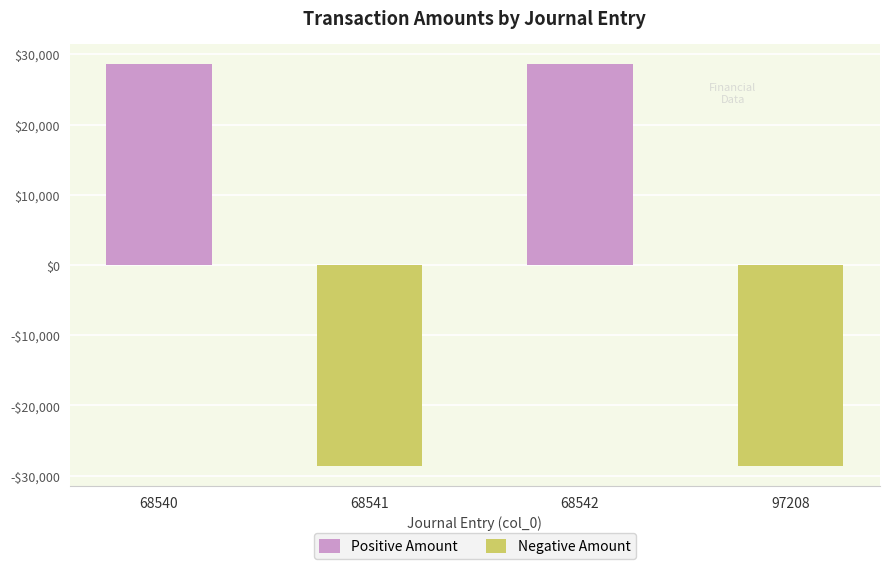

What are all the series names shown in the legend?

Positive Amount, Negative Amount